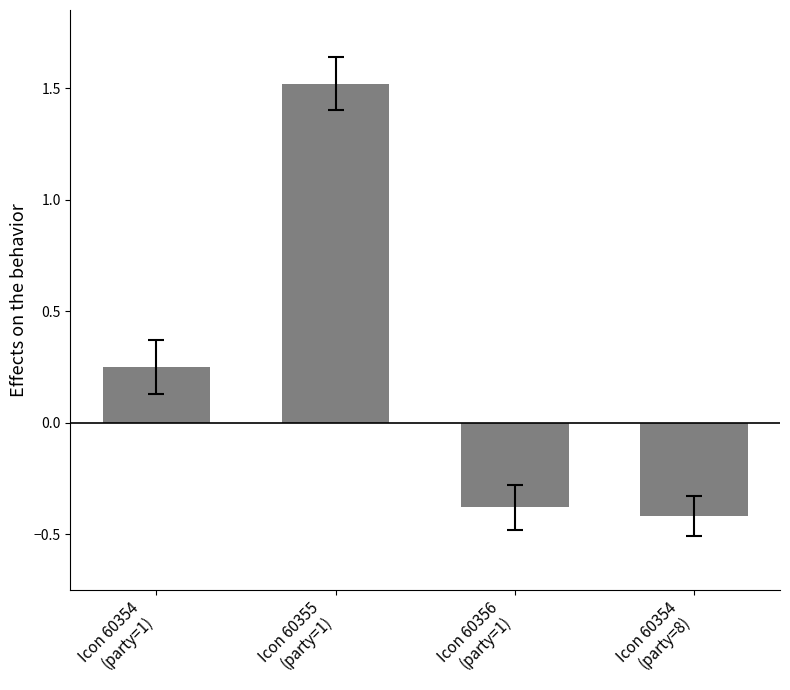

True or false: the data shows -0.4 at Icon 60354
(party=8).

True